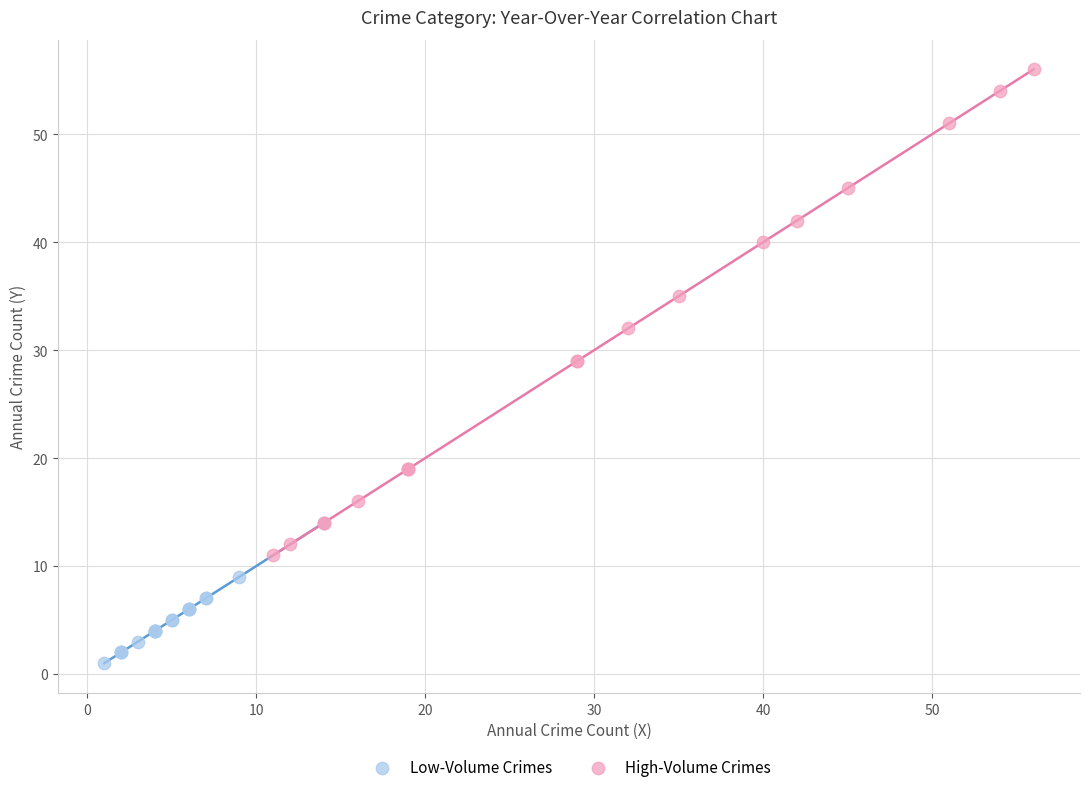

Which series reaches the minimum Y coordinate?

Low-Volume Crimes